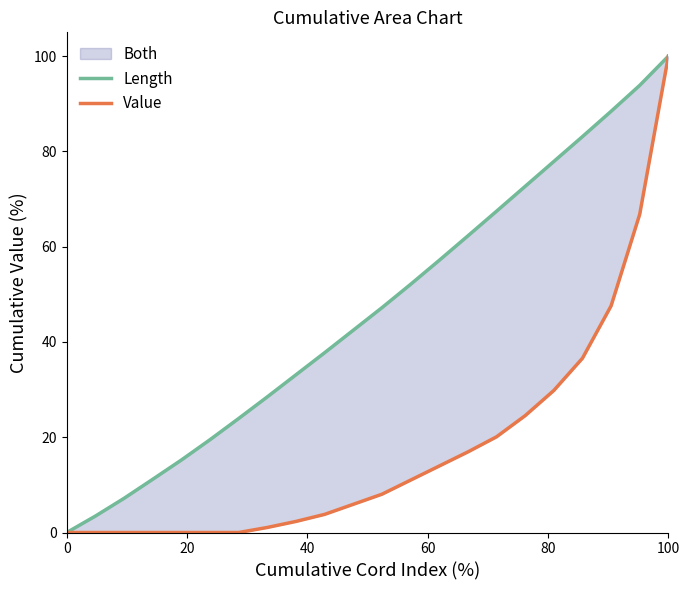

Reading left to right, extract all data points from this chart.

Length: 0.0	3.5	7.2	11.2	15.2	19.5	23.9	28.5	33.1	37.7	42.5	47.2	52.1	57.1	62.3	67.4	72.7	77.9	83.1	88.4	93.9	100.0
Value: 0.0	0.0	0.0	0.0	0.0	0.0	0.0	1.1	2.3	3.8	5.9	8.0	11.0	14.0	16.9	20.1	24.5	29.8	36.6	47.6	66.8	100.0